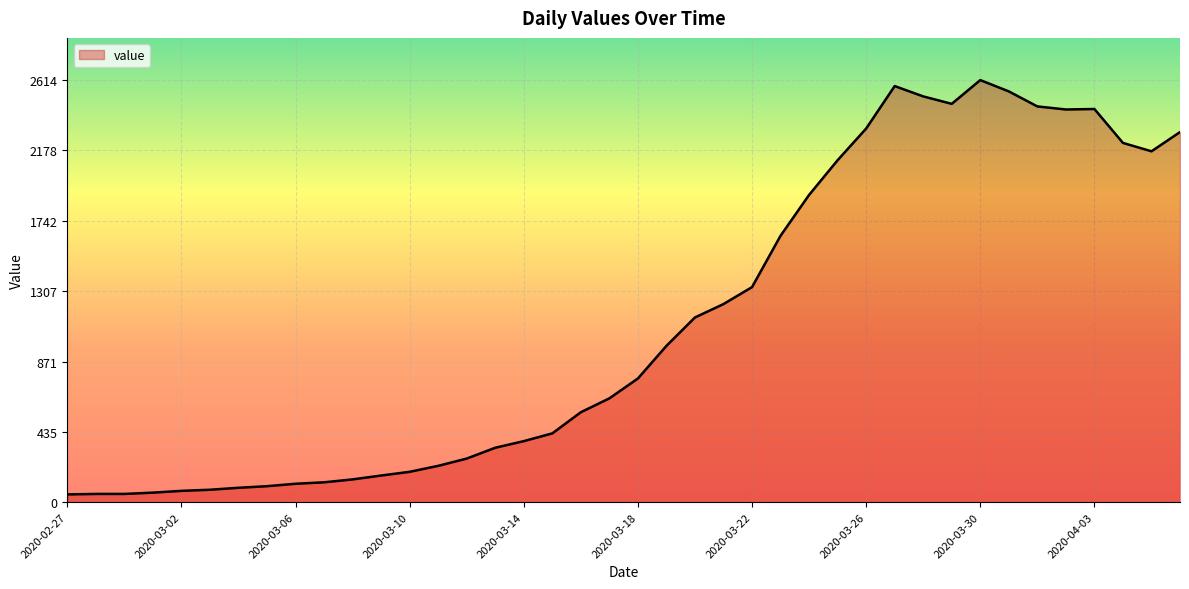

True or false: the data has more than 0 interior local peaks.

True